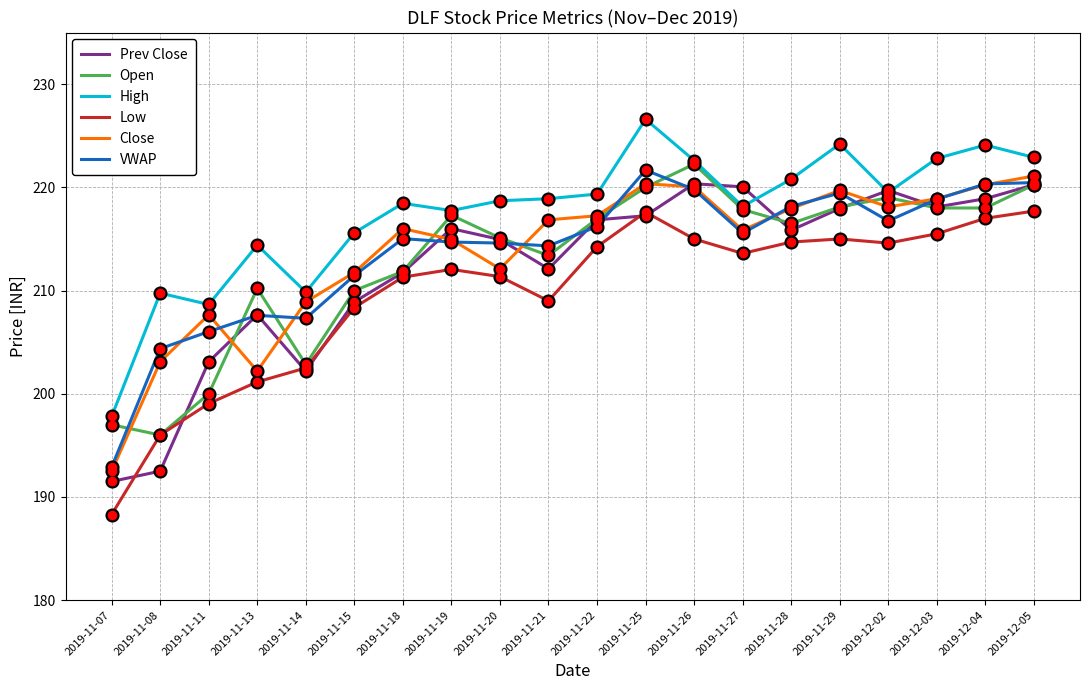

Between 2019-11-21 and 2019-11-25, which series saw the biggest shift?

Low